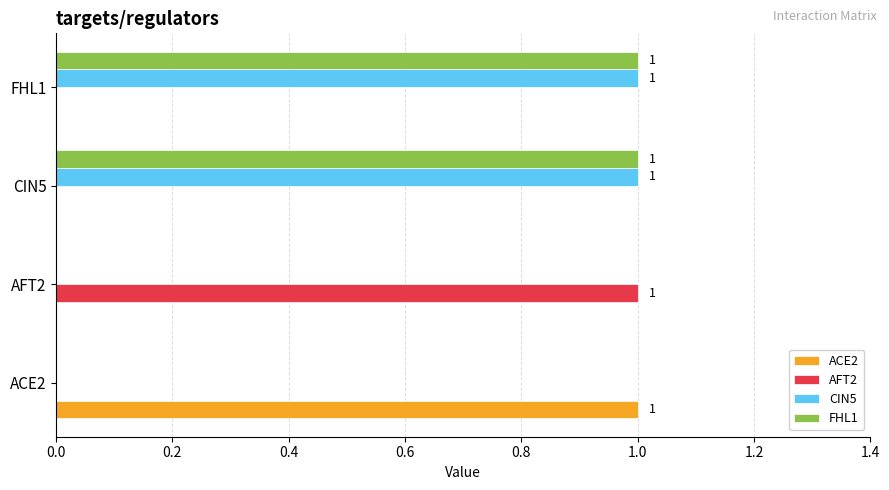

At which label does ACE2 reach its peak?

ACE2